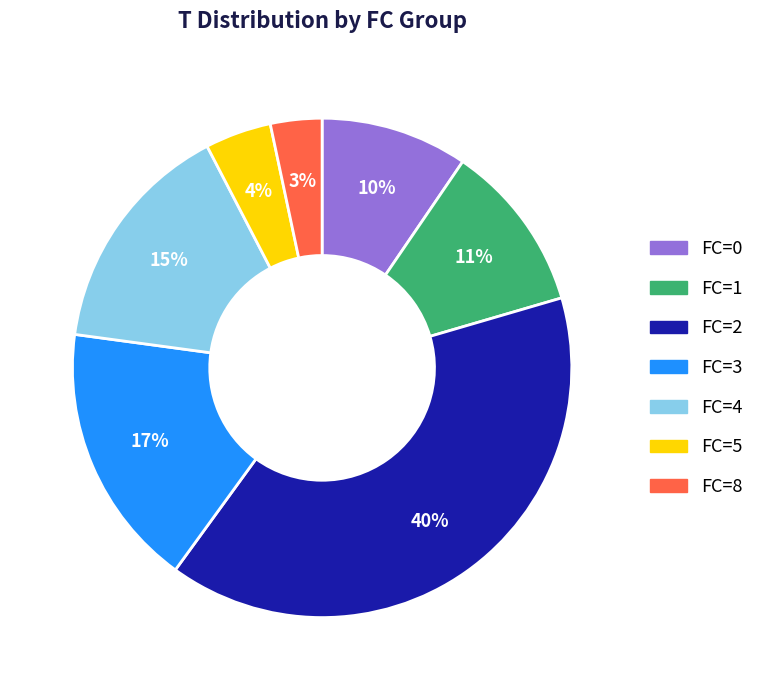

Does any single category account for the majority?

No